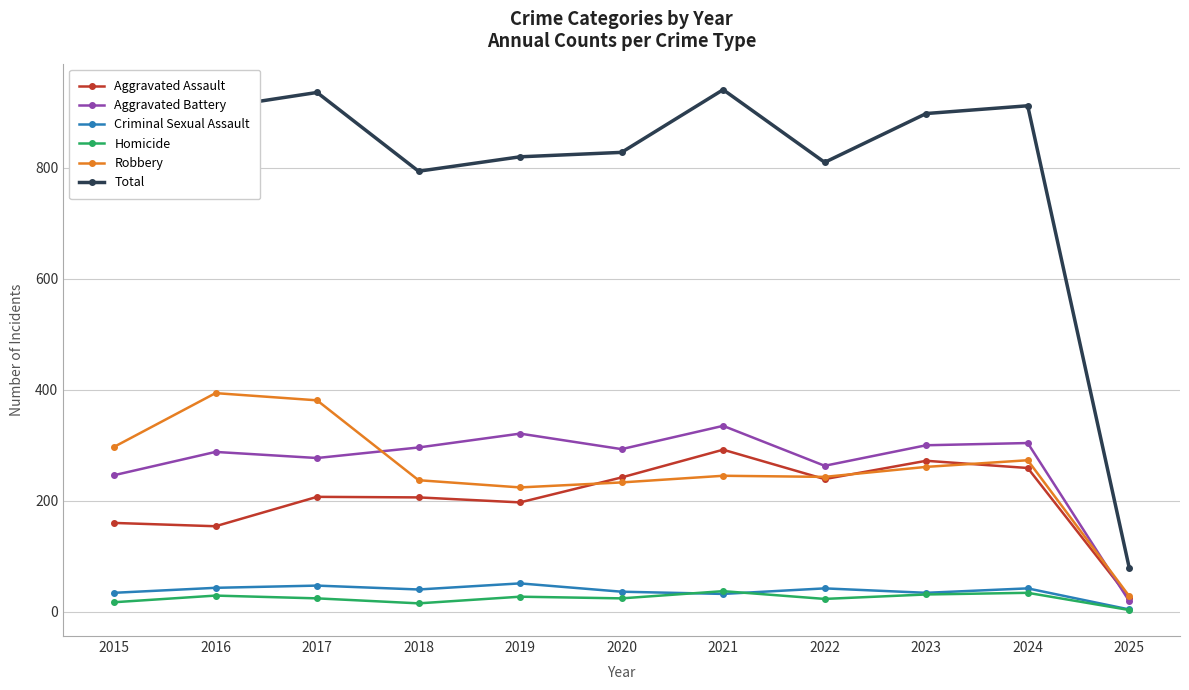

How many data points does each series have?

11